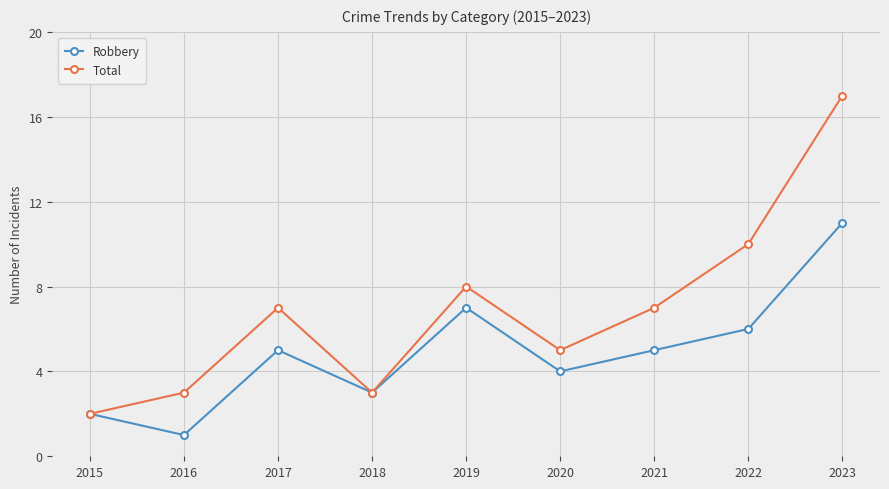

What is the difference between the maximum and minimum values in the Robbery series?

10